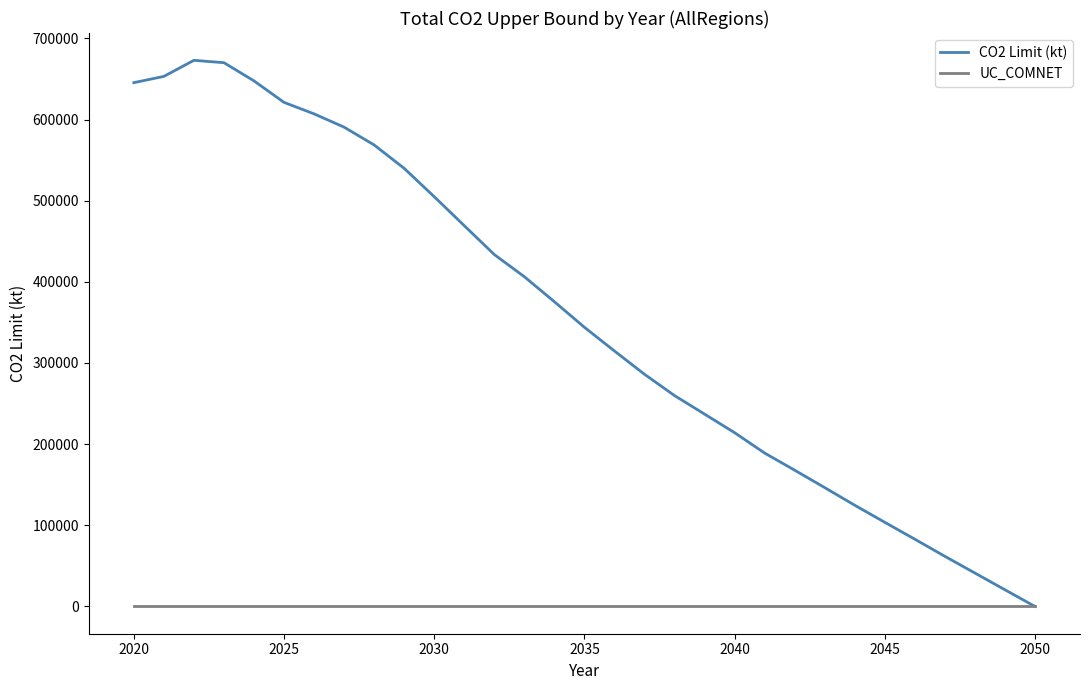

Which series has the largest range (max minus min)?

CO2 Limit (kt)